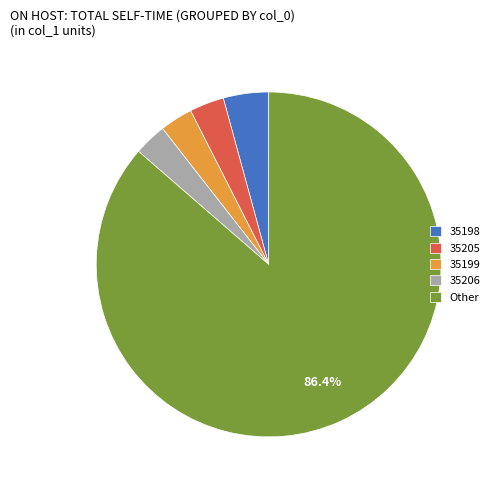

Which slice is the largest?

Other